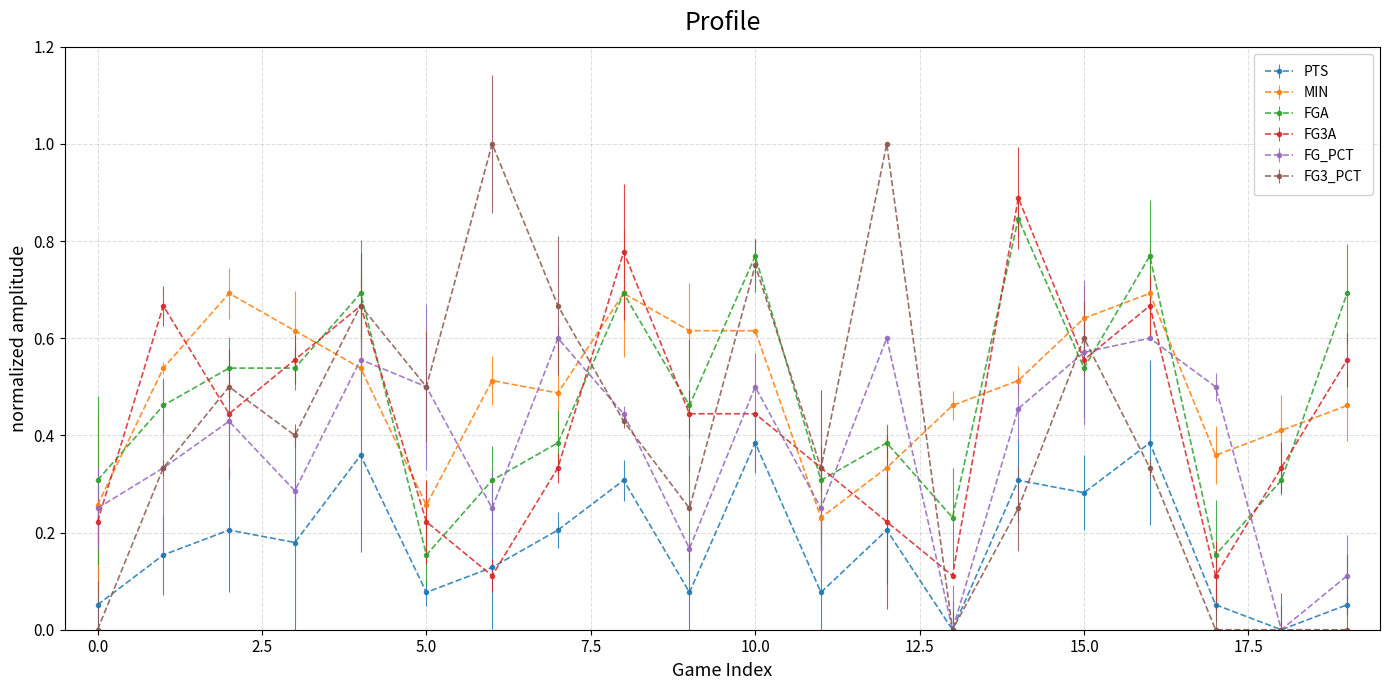

Reading left to right, list all the values displayed in this chart.

PTS: 0=0.1	1=0.2	2=0.2	3=0.2	4=0.4	5=0.1	6=0.1	7=0.2	8=0.3	9=0.1	10=0.4	11=0.1	12=0.2	13=0.0	14=0.3	15=0.3	16=0.4	17=0.1	18=0.0	19=0.1
MIN: 0=0.3	1=0.5	2=0.7	3=0.6	4=0.5	5=0.3	6=0.5	7=0.5	8=0.7	9=0.6	10=0.6	11=0.2	12=0.3	13=0.5	14=0.5	15=0.6	16=0.7	17=0.4	18=0.4	19=0.5
FGA: 0=0.3	1=0.5	2=0.5	3=0.5	4=0.7	5=0.2	6=0.3	7=0.4	8=0.7	9=0.5	10=0.8	11=0.3	12=0.4	13=0.2	14=0.8	15=0.5	16=0.8	17=0.2	18=0.3	19=0.7
FG3A: 0=0.2	1=0.7	2=0.4	3=0.6	4=0.7	5=0.2	6=0.1	7=0.3	8=0.8	9=0.4	10=0.4	11=0.3	12=0.2	13=0.1	14=0.9	15=0.6	16=0.7	17=0.1	18=0.3	19=0.6
FG_PCT: 0=0.2	1=0.3	2=0.4	3=0.3	4=0.6	5=0.5	6=0.2	7=0.6	8=0.4	9=0.2	10=0.5	11=0.2	12=0.6	13=0.0	14=0.5	15=0.6	16=0.6	17=0.5	18=0.0	19=0.1
FG3_PCT: 0=0.0	1=0.3	2=0.5	3=0.4	4=0.7	5=0.5	6=1.0	7=0.7	8=0.4	9=0.2	10=0.8	11=0.3	12=1.0	13=0.0	14=0.2	15=0.6	16=0.3	17=0.0	18=0.0	19=0.0